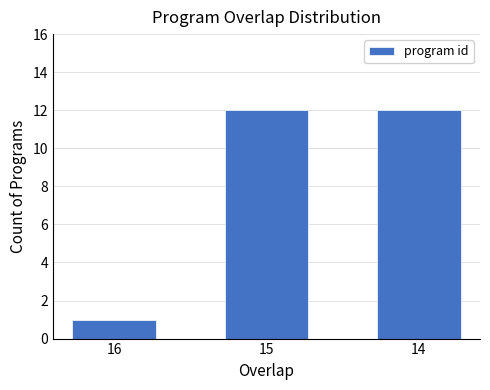

What is the change in value from 16 to 14?

+11